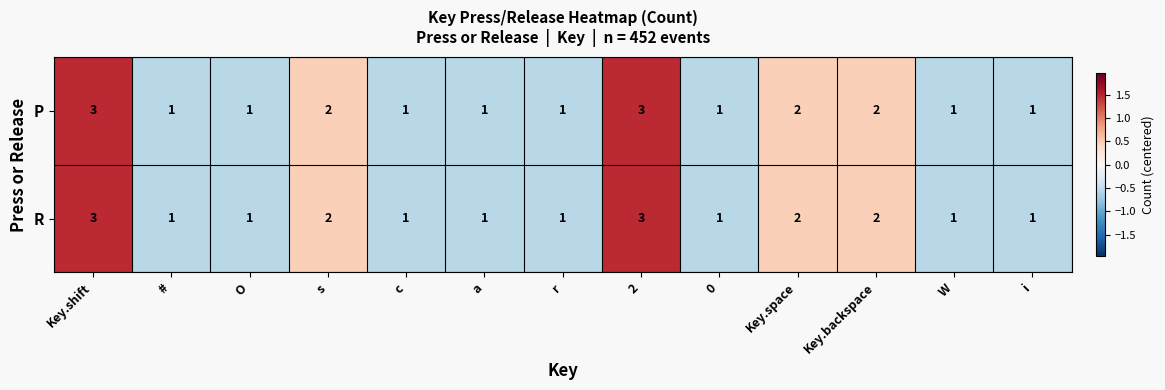

What is the maximum value shown in the chart?

3